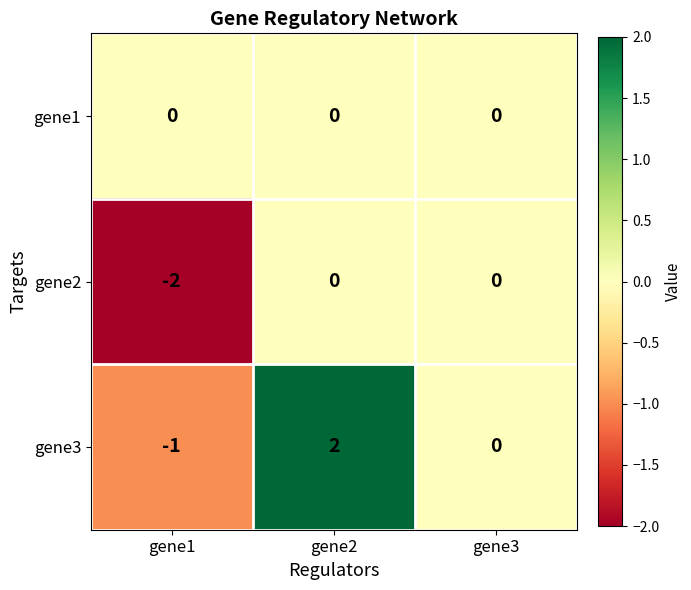

Which series has the widest spread of values?

gene3